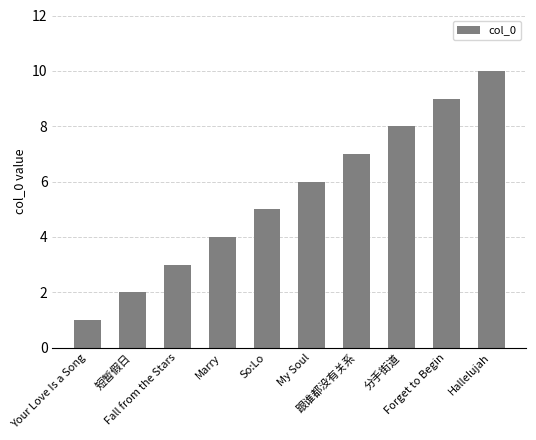

Rank the categories by value from highest to lowest.

Hallelujah, Forget to Begin, 分手街道, 跟谁都没有关系, My Soul, So:Lo, Marry, Fall from the Stars, 短暂假日, Your Love Is a Song